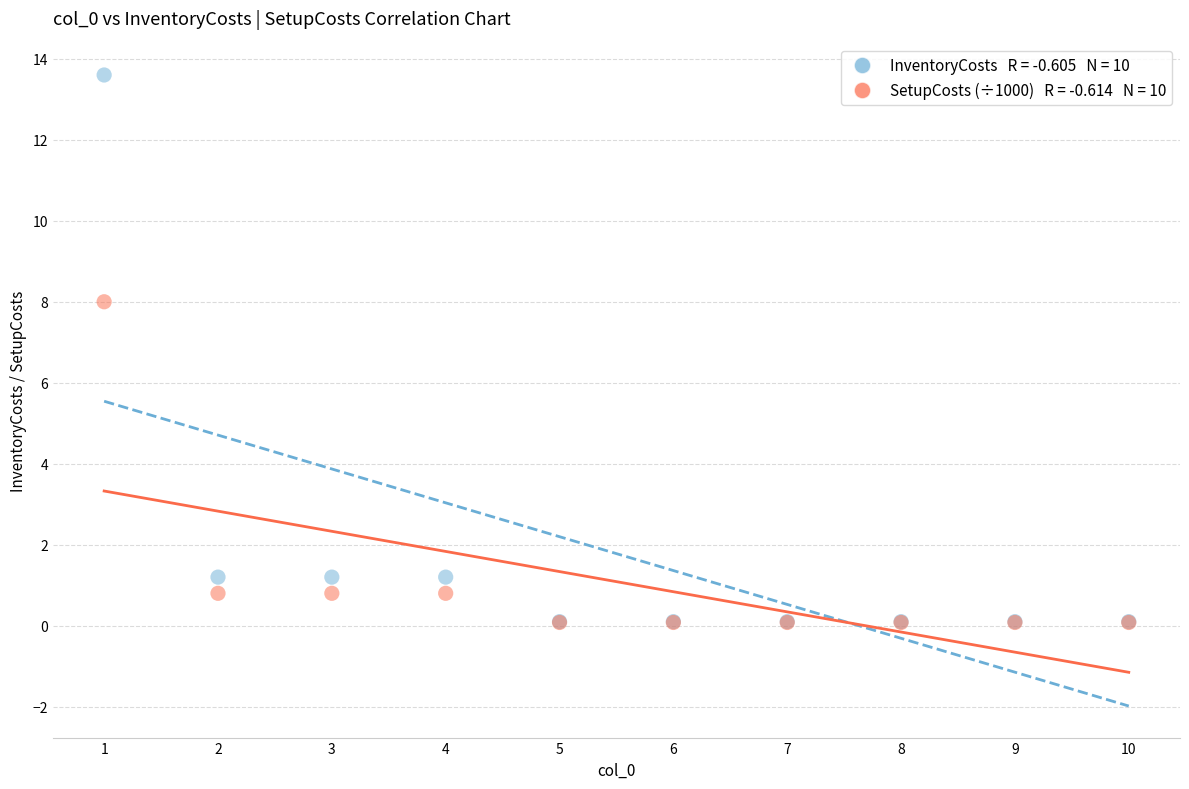

Across all series, what Y value is closest to 6?

8.0